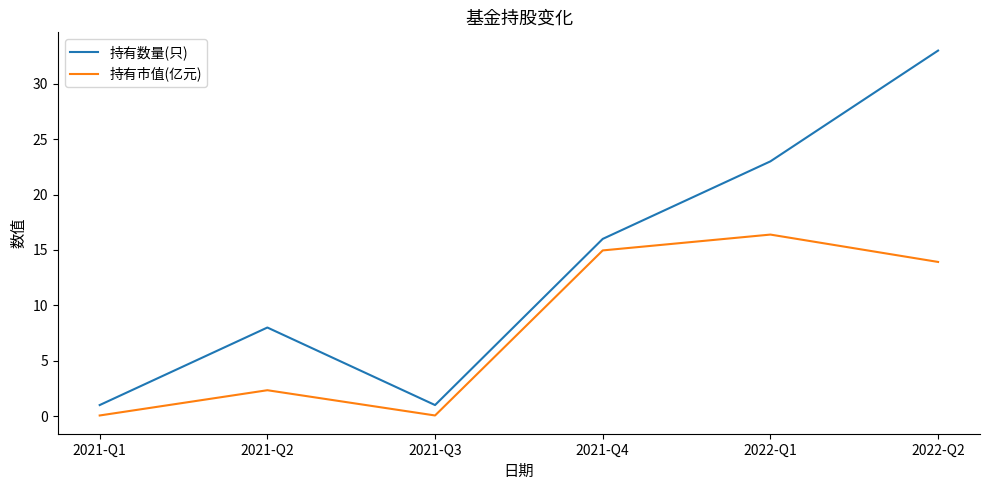

Does the chart have visible grid lines?

No